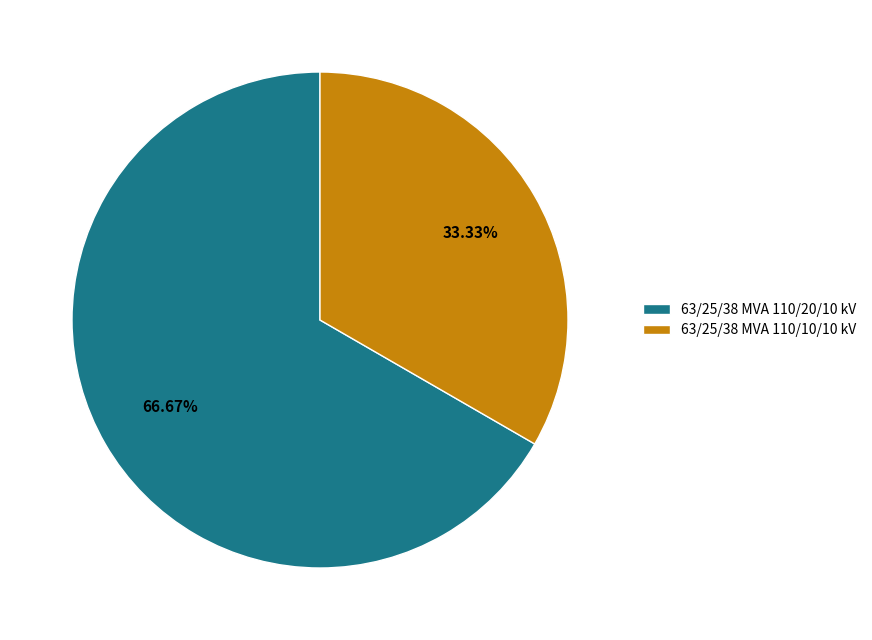

How many segments does this pie chart have?

2